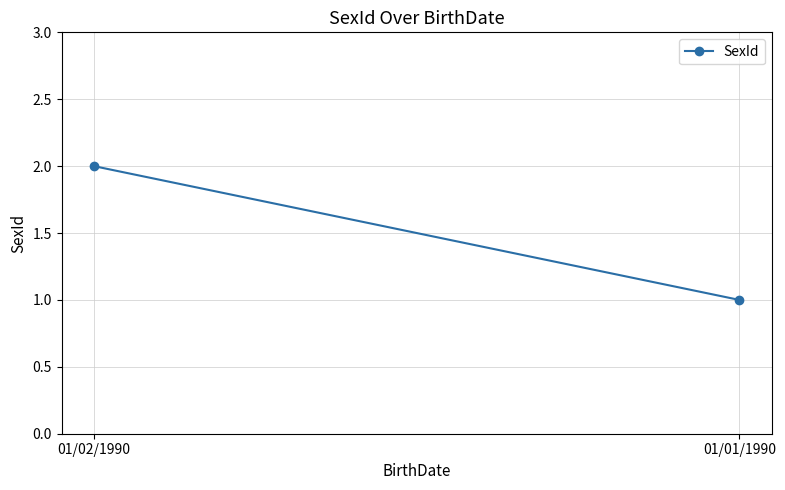

What is the minimum value shown in the chart?

1